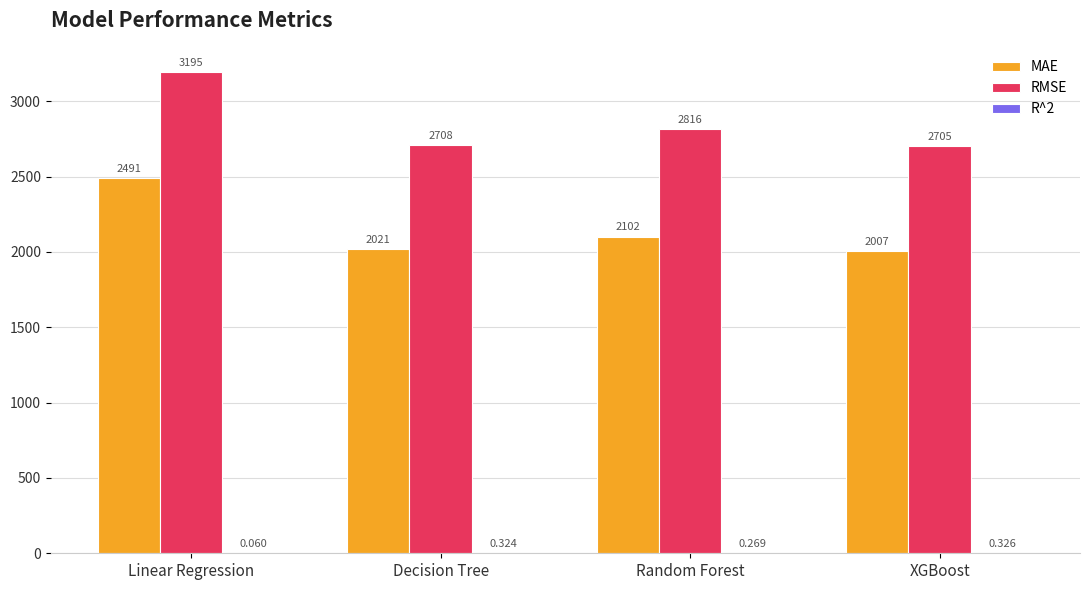

At which category is the sum across all series the highest?

Linear Regression